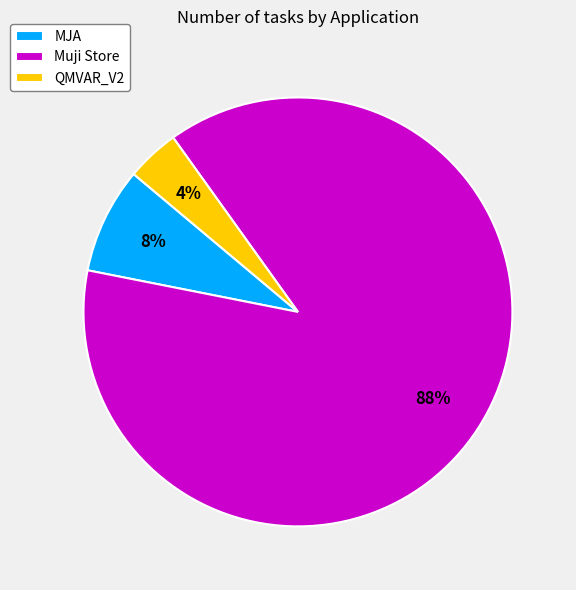

To the nearest percent, what is the average slice percentage?

33%